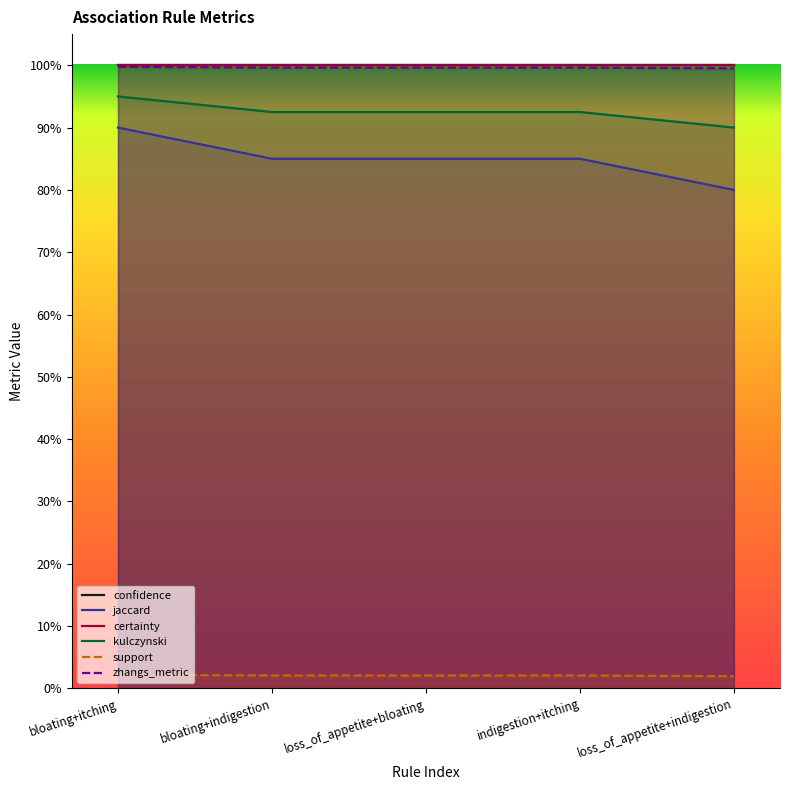

True or false: zhangs_metric and confidence cross at least once.

False